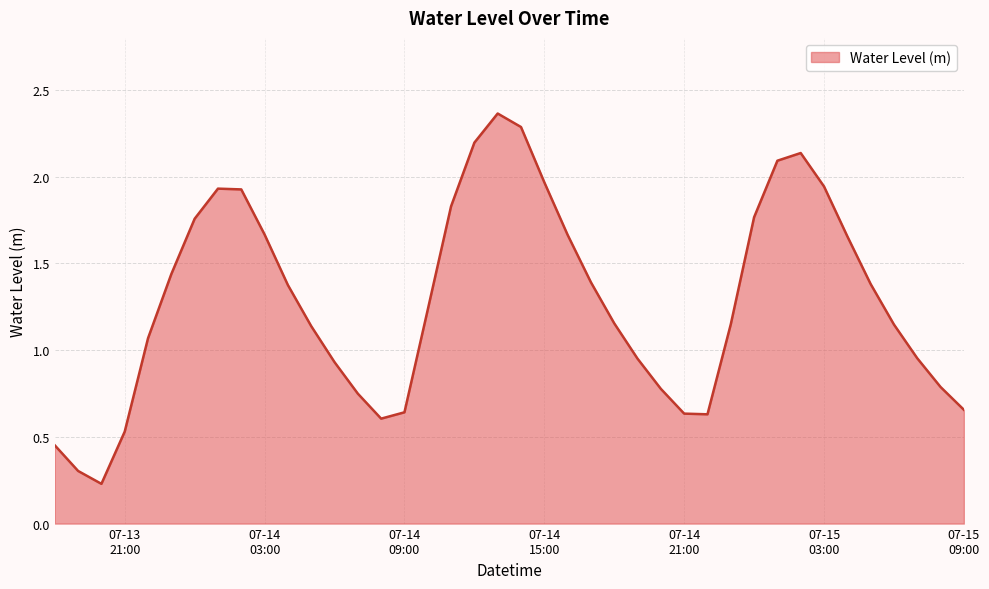

Reading right to left, extract all data points from this chart.

0.7	0.8	1.0	1.1	1.4	1.7	1.9	2.1	2.1	1.8	1.1	0.6	0.6	0.8	1.0	1.2	1.4	1.7	2.0	2.3	2.4	2.2	1.8	1.2	0.6	0.6	0.7	0.9	1.1	1.4	1.7	1.9	1.9	1.8	1.4	1.1	0.5	0.2	0.3	0.5